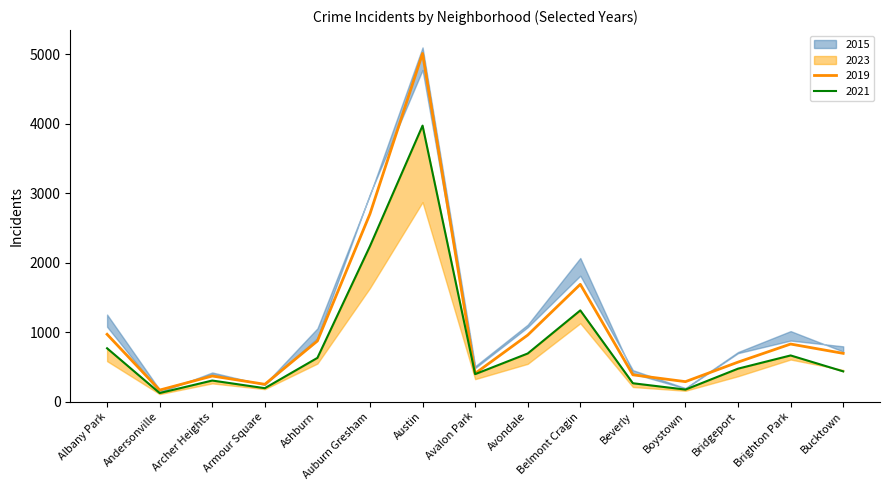

What is the smallest value displayed?

123